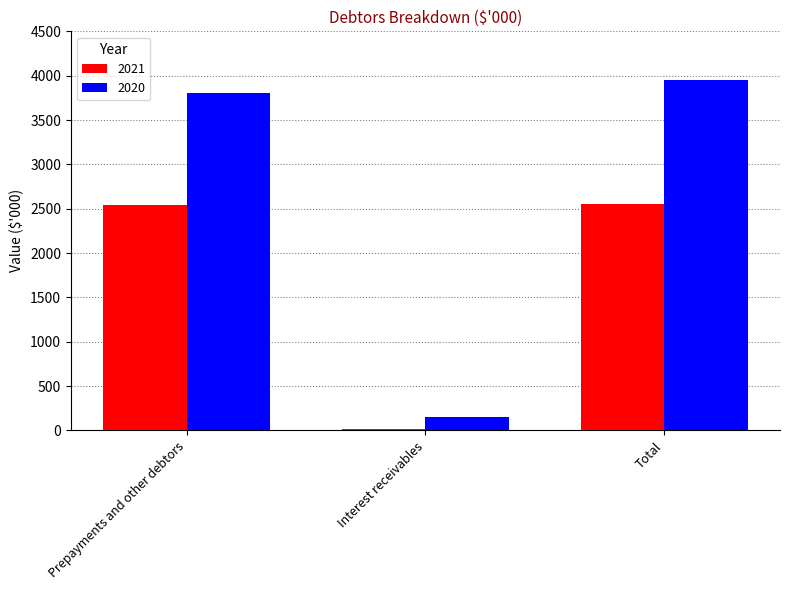

At which label is 2021 closest to 1284?

Prepayments and other debtors